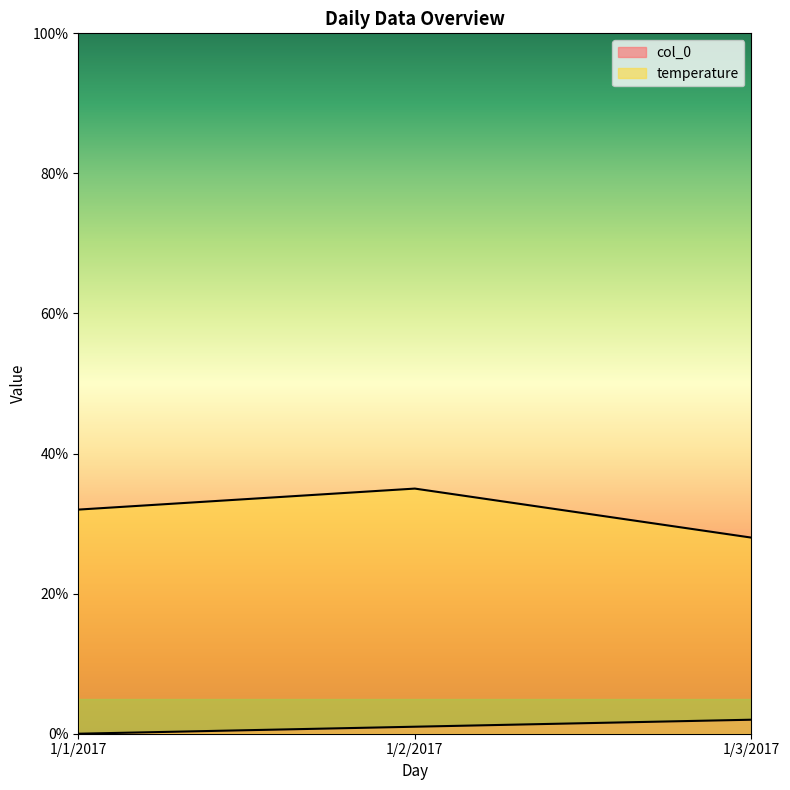

How many lines are shown in the chart?

2